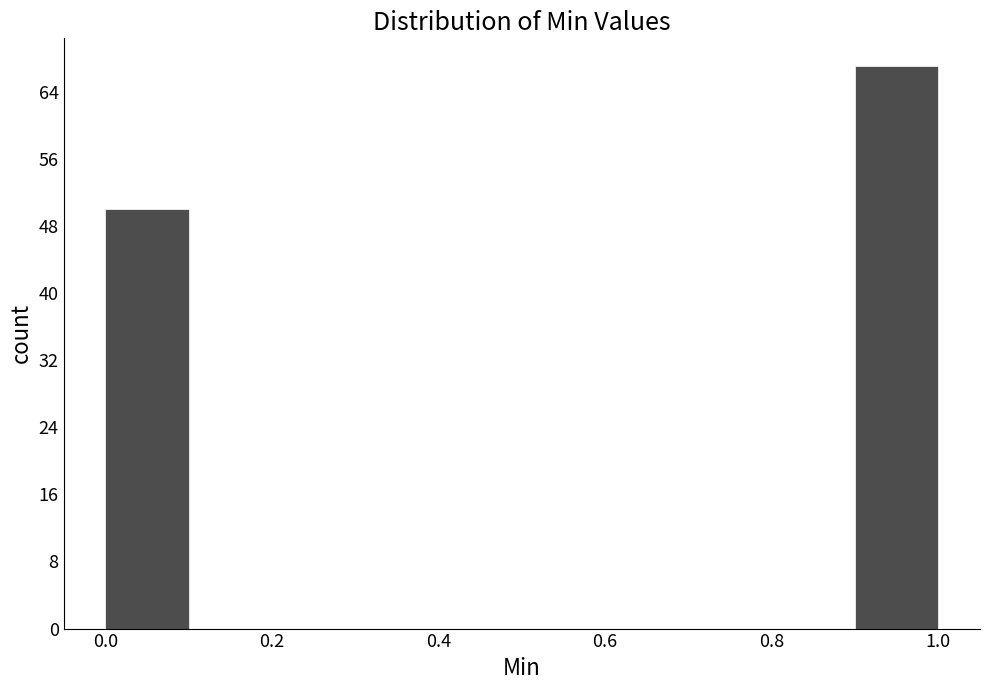

Reading left to right, list every bar in this chart as the range it spans on the x-axis followed by its height. The values are not printed on the chart, so give them approximately, as read against the axis.

0.0 to 0.1: 50
0.1 to 0.2: 0
0.2 to 0.3: 0
0.3 to 0.4: 0
0.4 to 0.5: 0
0.5 to 0.6: 0
0.6 to 0.7: 0
0.7 to 0.8: 0
0.8 to 0.9: 0
0.9 to 1.0: 67